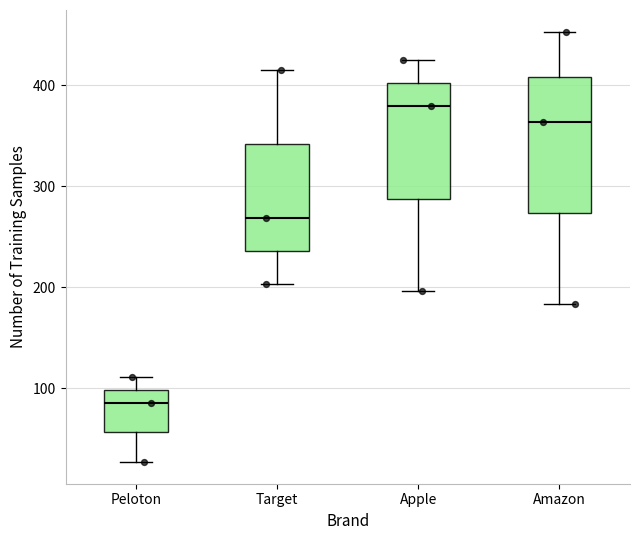

Reading left to right, transcribe this box plot: for each box, give where its median line is, the range the box spans, and where its two whiskers end, as read against the y-axis. The values are not printed on the chart, so give them approximately, as read against the axis.

Peloton: median 90, box 60 to 100, whiskers 30 to 110
Target: median 270, box 240 to 340, whiskers 200 to 420
Apple: median 380, box 290 to 400, whiskers 200 to 430
Amazon: median 360, box 270 to 410, whiskers 180 to 450